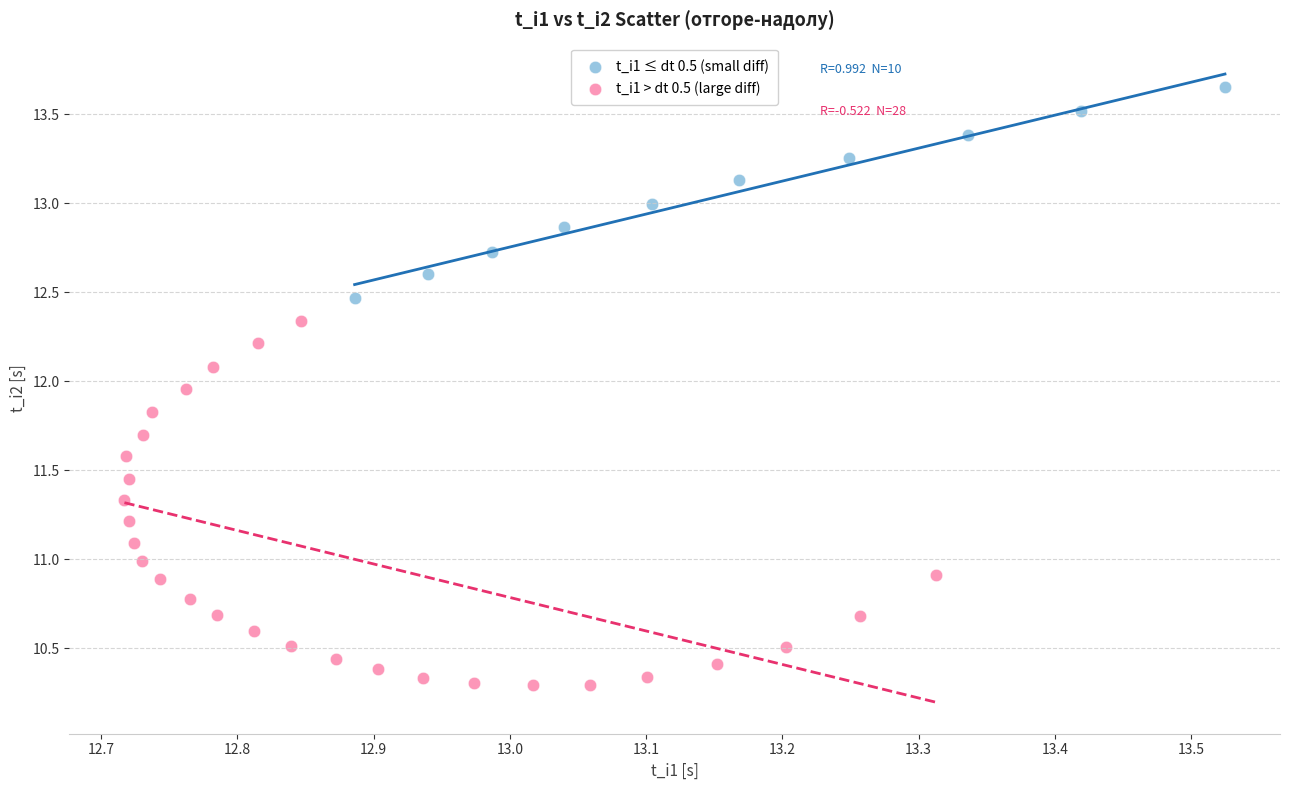

What are all the series names shown in the legend?

t_i1 ≤ dt 0.5 (small diff), t_i1 > dt 0.5 (large diff)